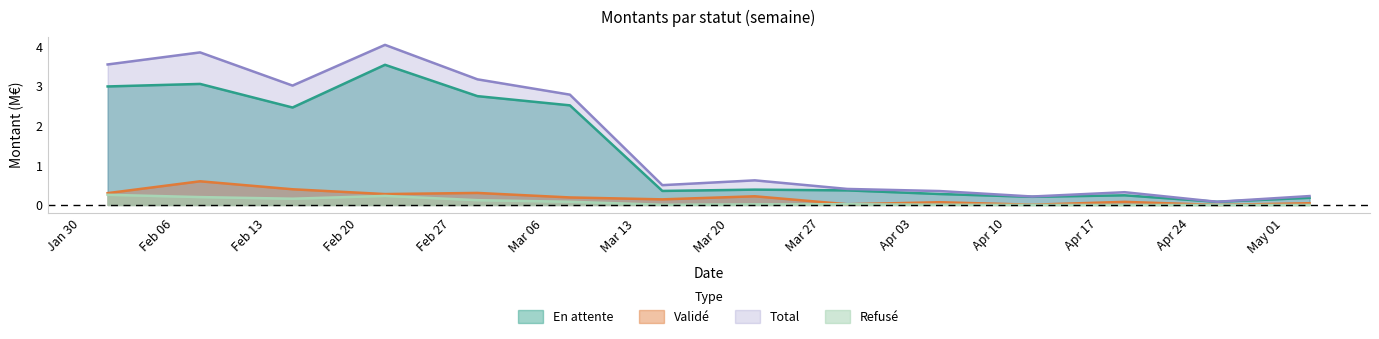

What is the spread (max minus min) of values at 18344?

0.6